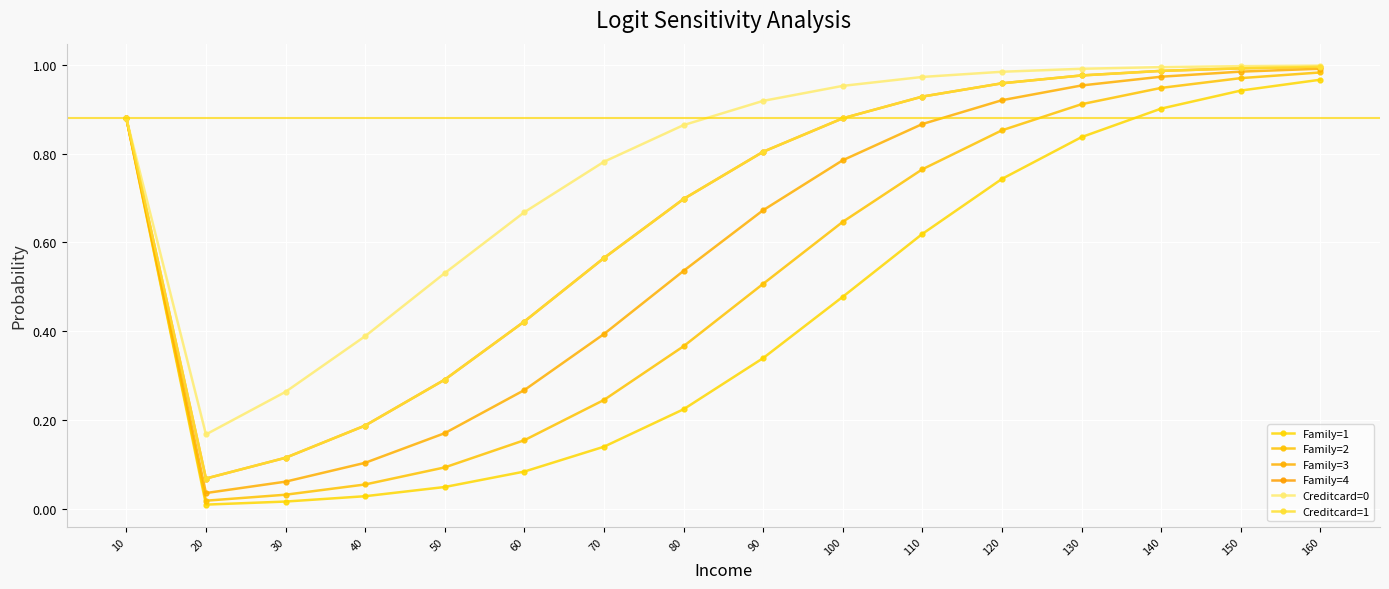

True or false: Family=4 and Family=2 cross at least once.

False